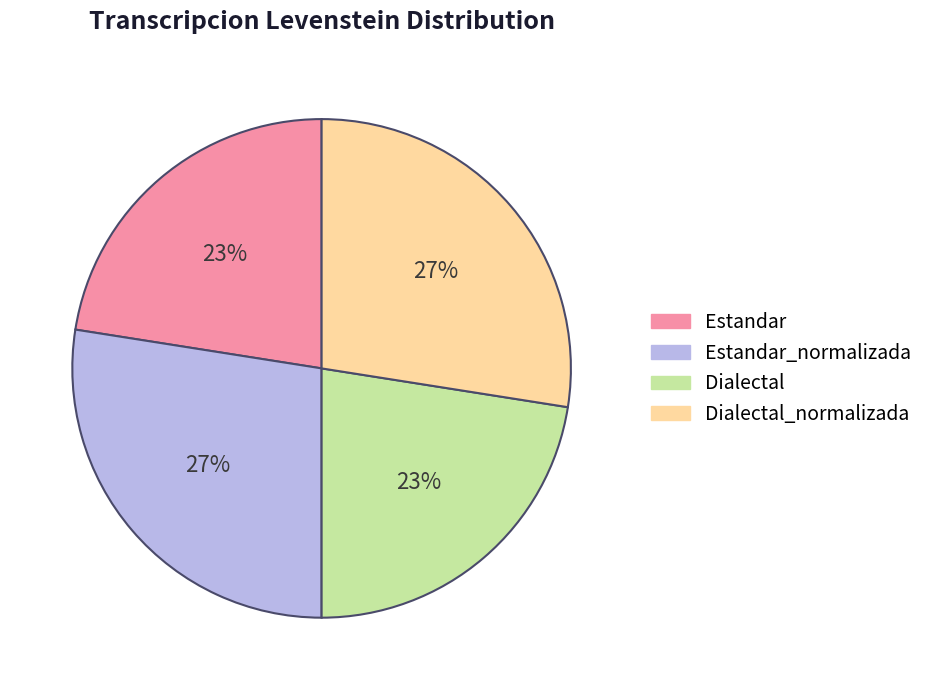

To the nearest percent, what is the average slice percentage?

25%